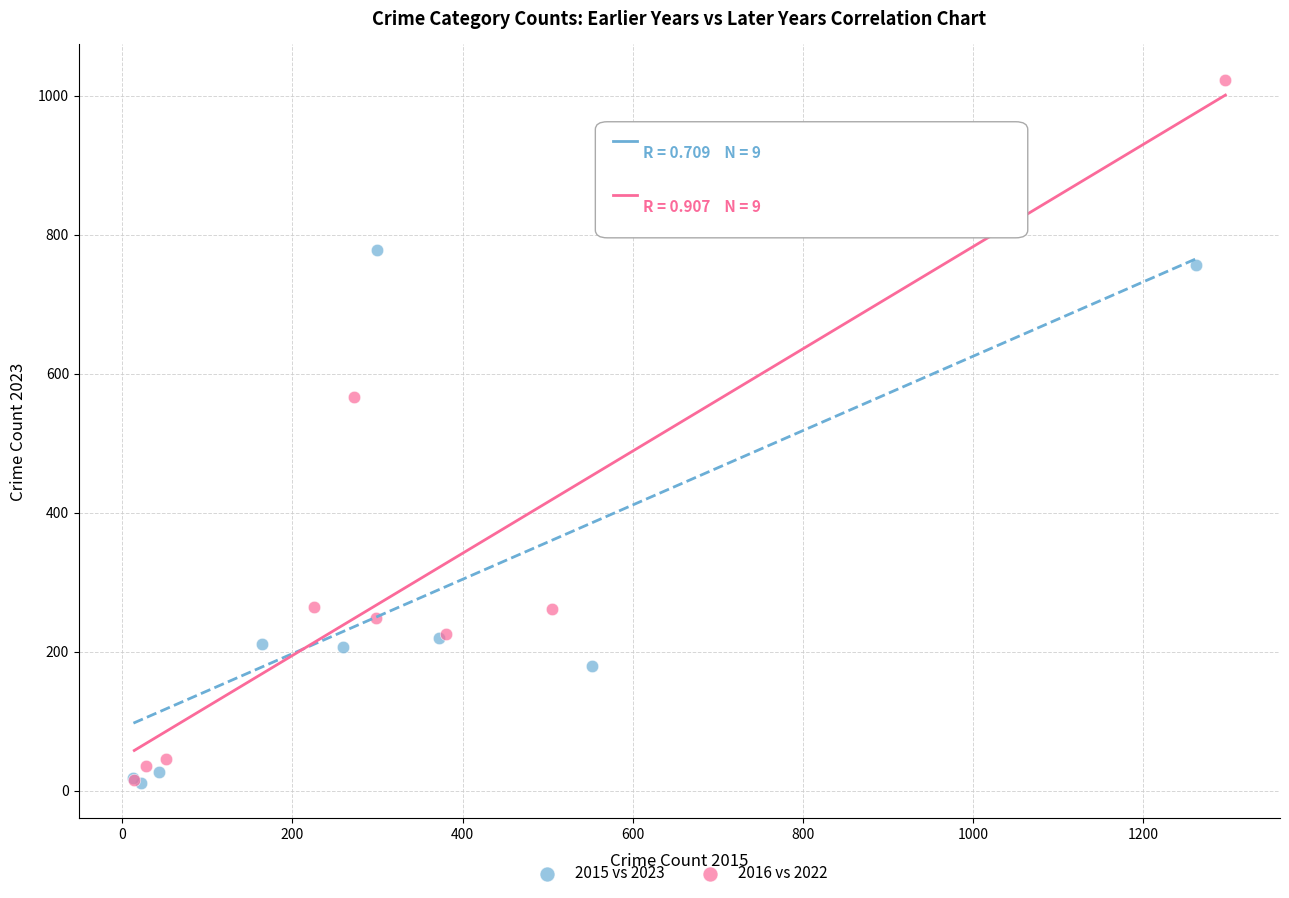

Which series contains the highest Y value?

2016 vs 2022